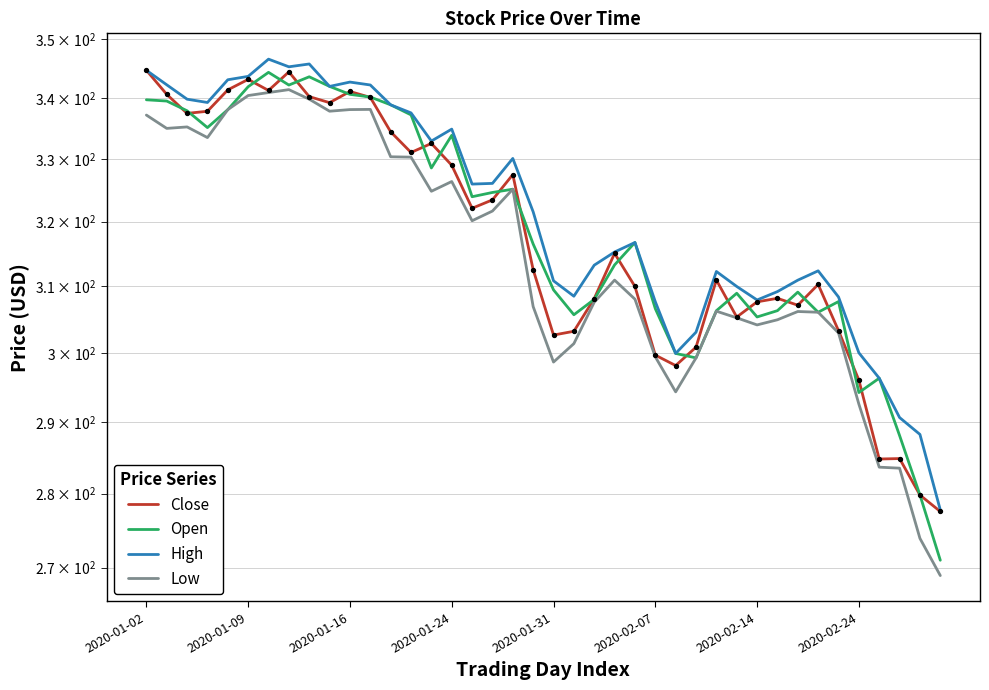

What are all the series names shown in the legend?

Close, Open, High, Low